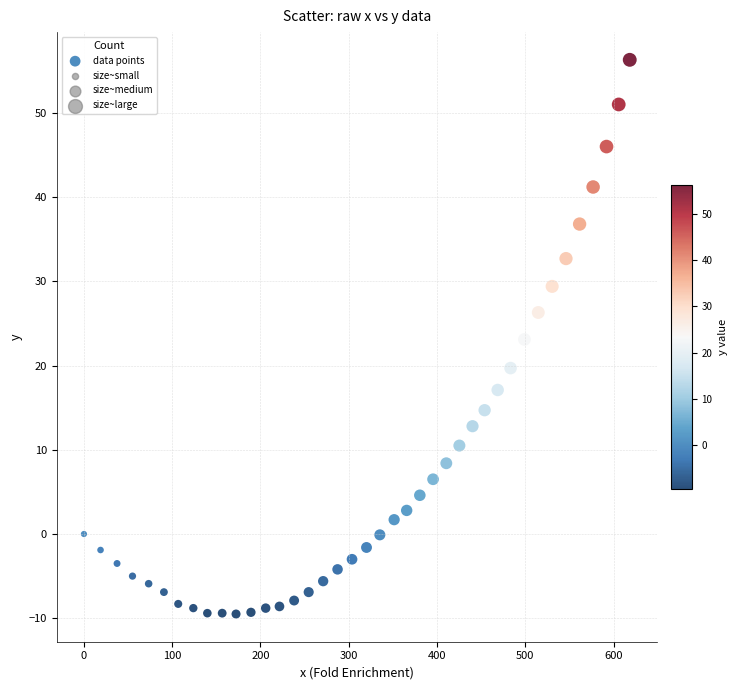

What is the range of X values (max minus min)?

618.3